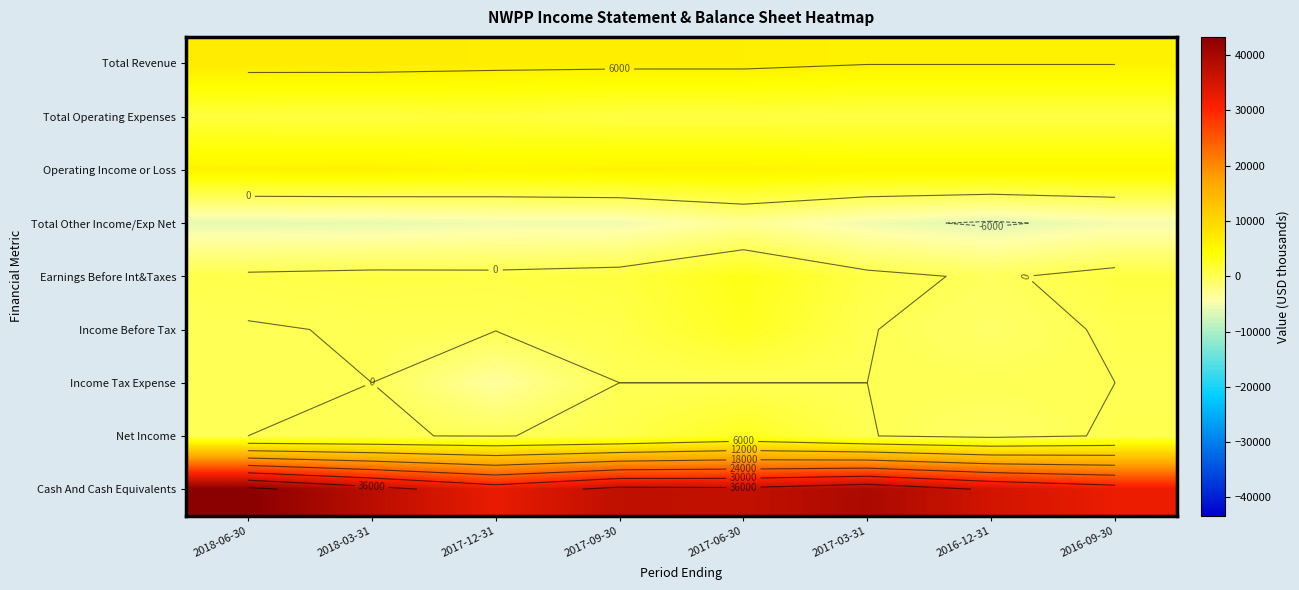

Which series has the largest range (max minus min)?

Cash And Cash Equivalents